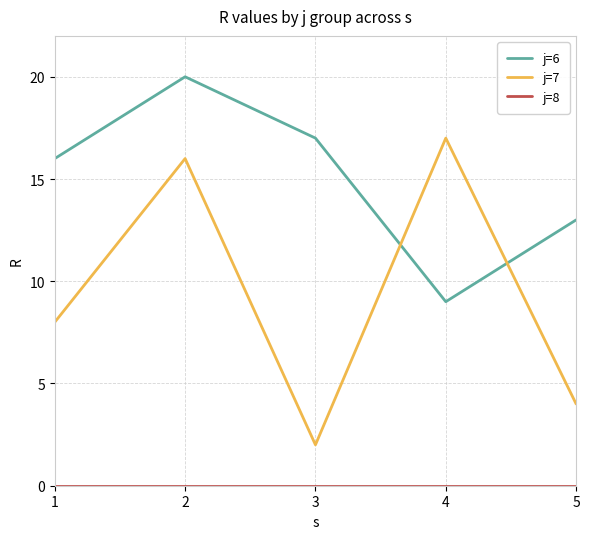

Is it true that j=6 equals 5 at 2?

False